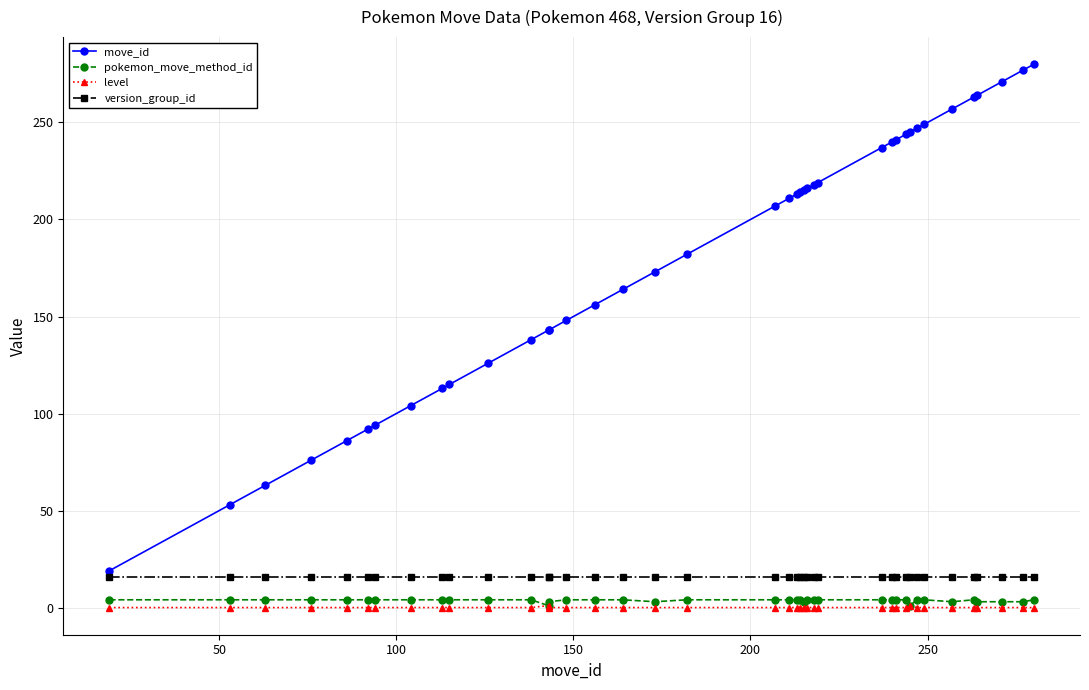

What is the difference between the second highest and second lowest values in the level series?

1